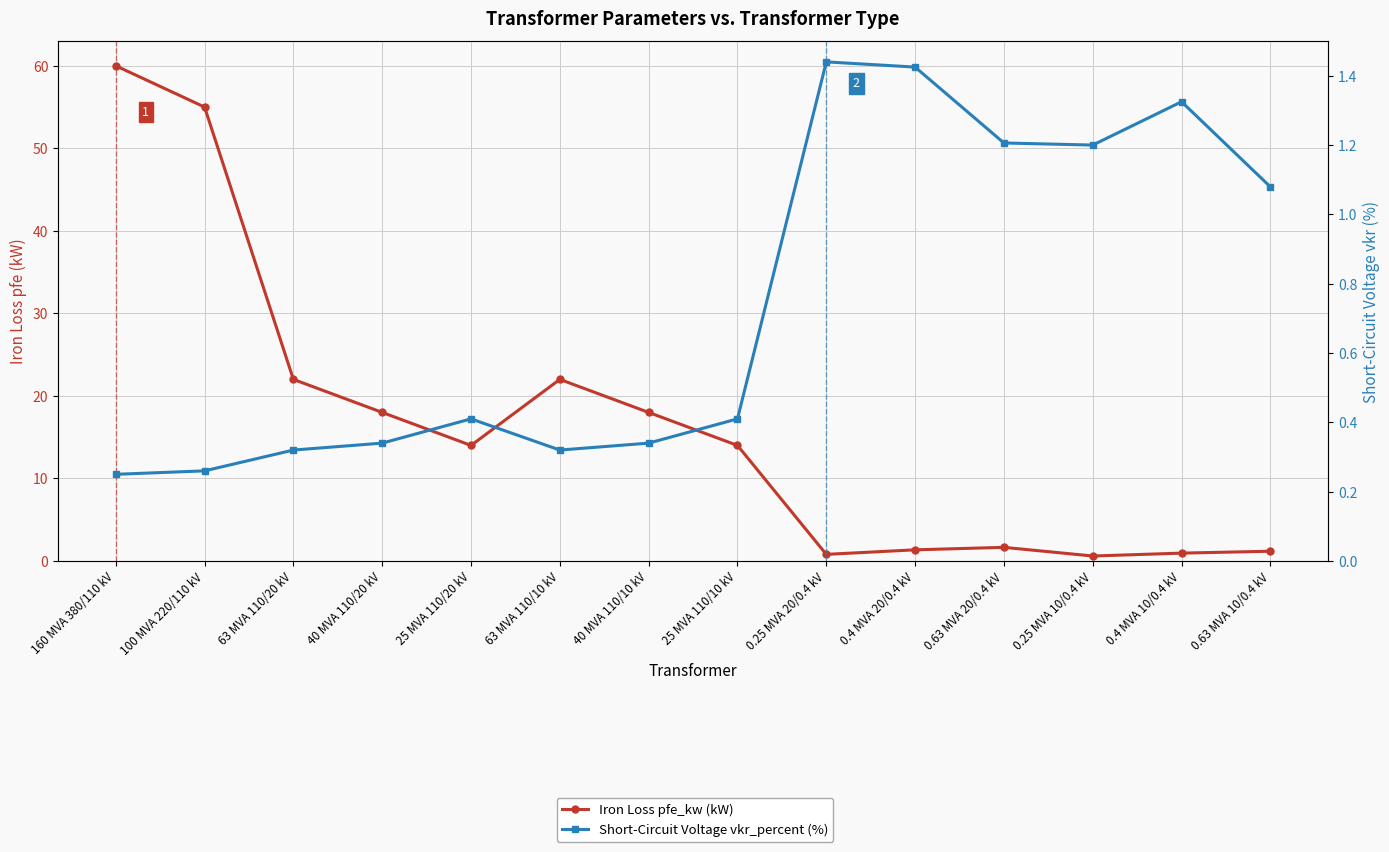

What is the sum of the Short-Circuit Voltage vkr_percent (%) values at 63 MVA 110/20 kV and 25 MVA 110/20 kV?

0.7